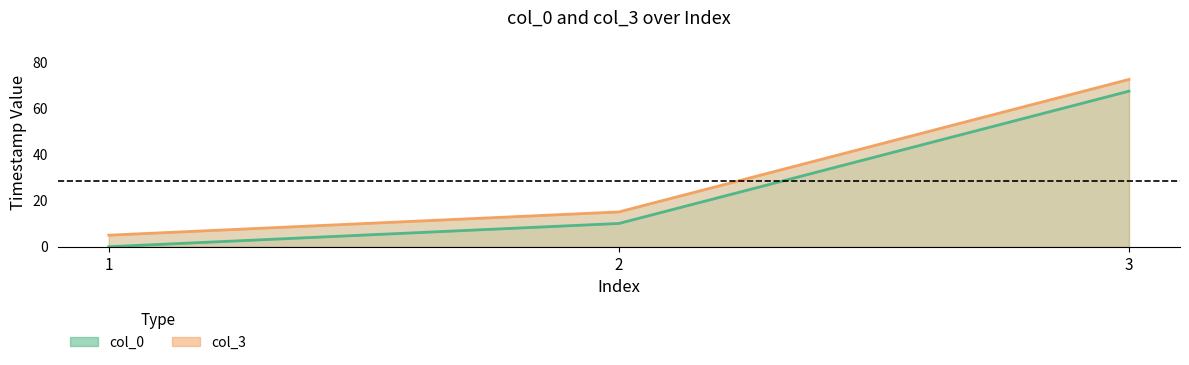

What is the value of the col_3 line point at the 3rd from the left?

72.7